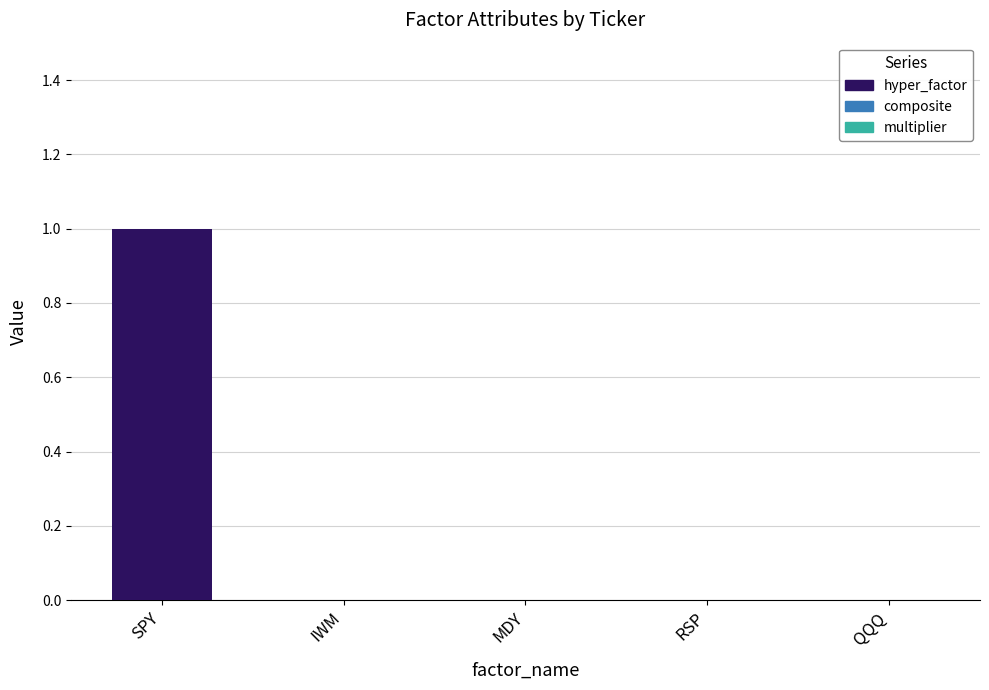

At which category is the sum across all series the highest?

SPY